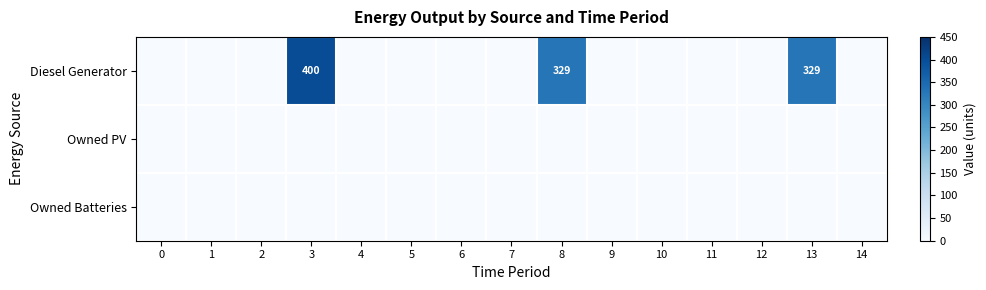

At which category does the chart reach its peak across all series?

3